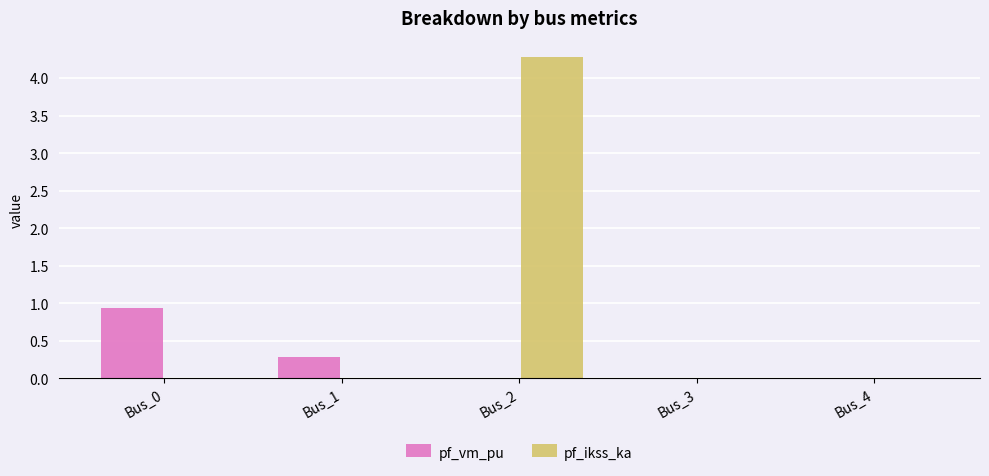

How many series are shown in this chart?

2